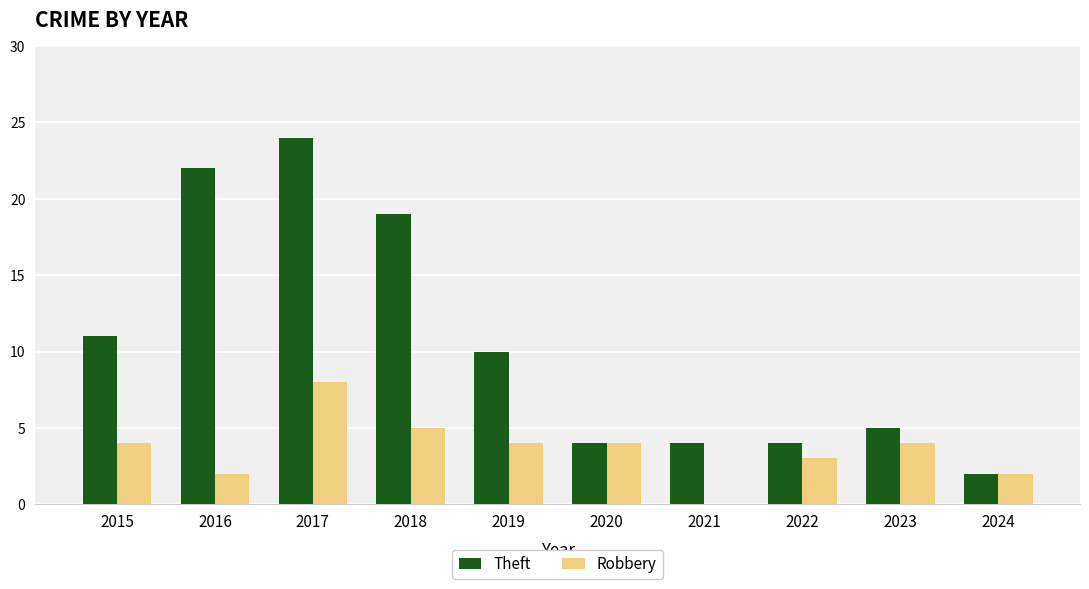

How many series are shown in this chart?

2